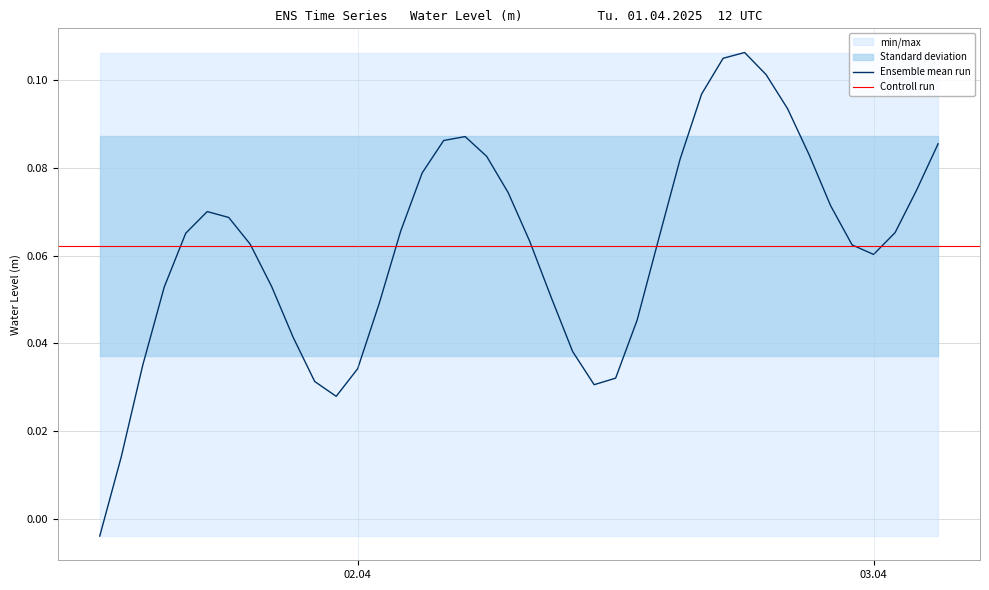

Count the number of values greater than 0.

39